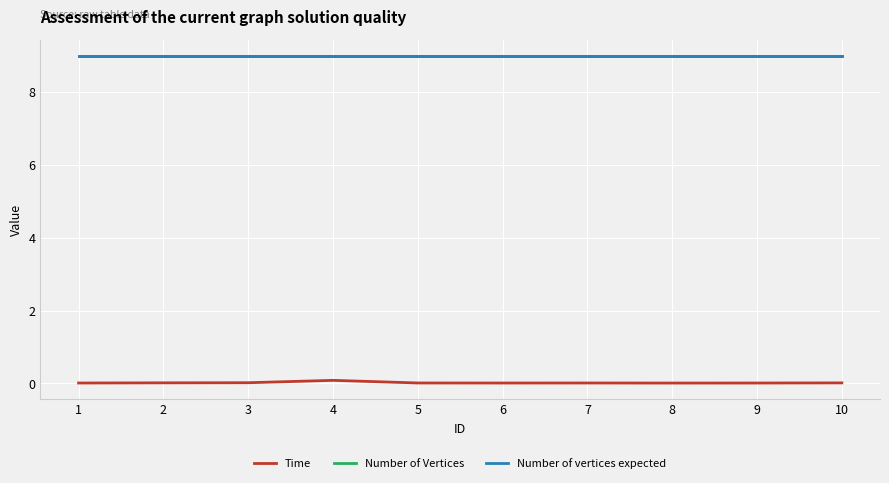

Does the chart have visible grid lines?

Yes